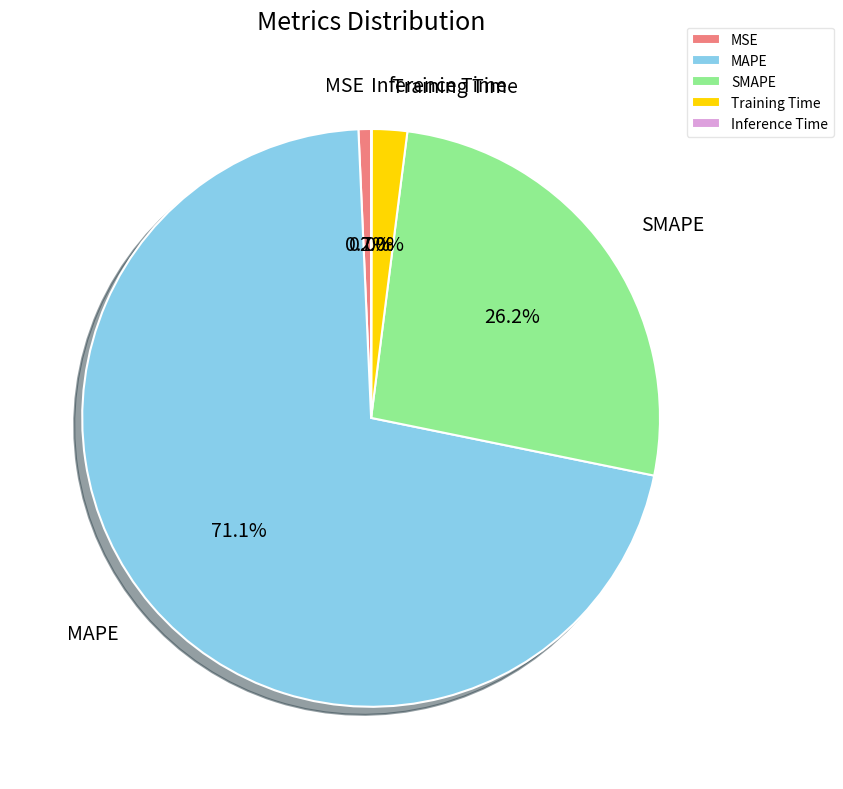

Do MSE and MAPE together represent more than half of the pie?

Yes